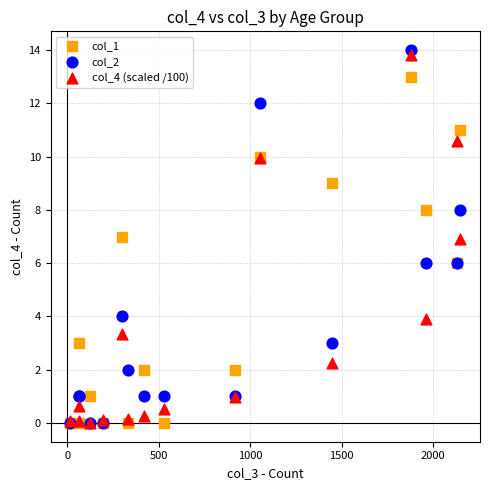

What are all the series names shown in the legend?

col_1, col_2, col_4 (scaled /100)